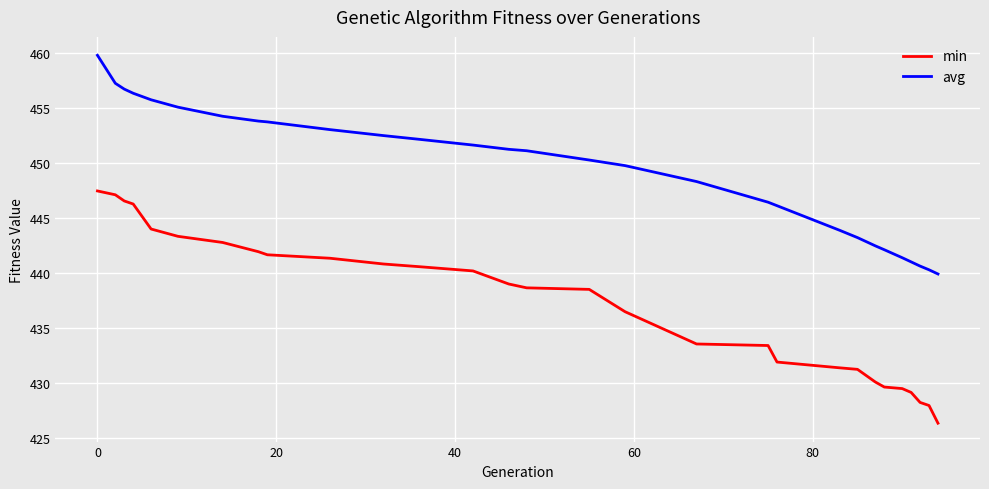

True or false: min and avg cross at least once.

False